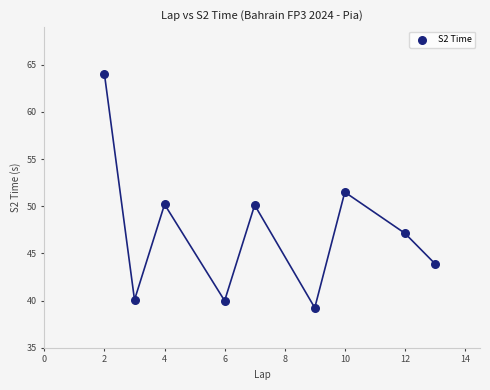

What is the range of X values (max minus min)?

11.0